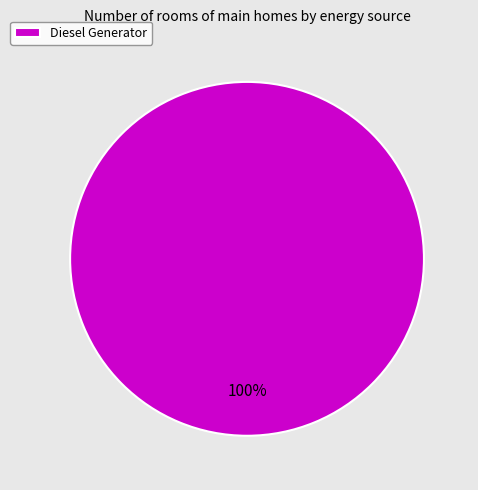

Does Diesel Generator represent more than half of the total?

Yes